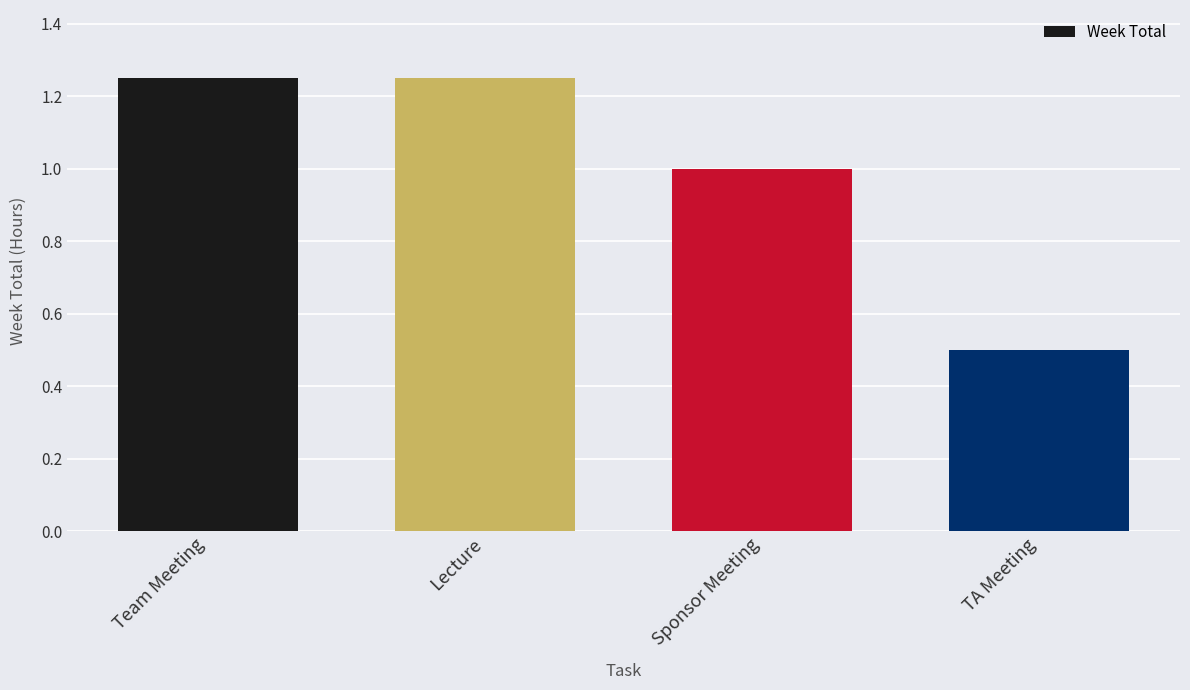

What is the average value?

1.0